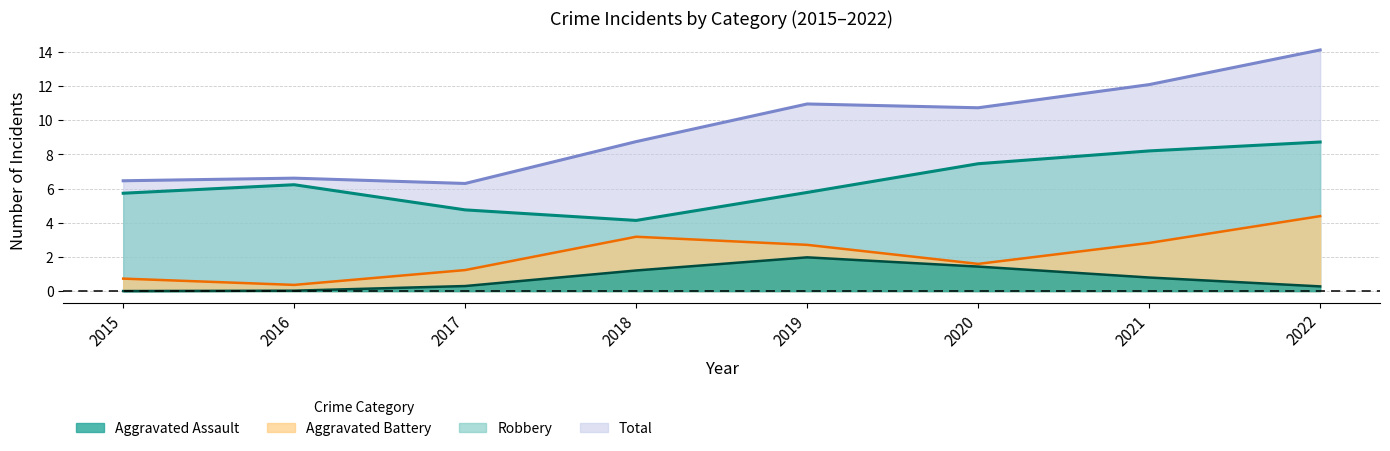

The value of Aggravated Battery at 2017 is -3. True or false?

False